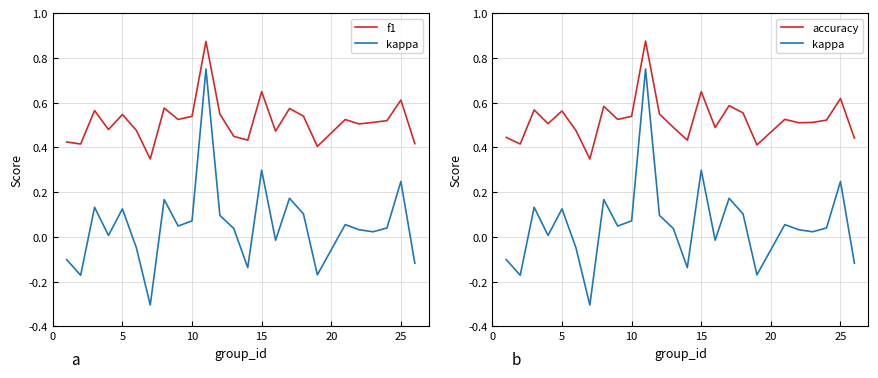

Reading left to right, what are all the values shown in this chart?

f1: 0.4	0.4	0.6	0.5	0.5	0.5	0.3	0.6	0.5	0.5	0.9	0.5	0.4	0.4	0.6	0.5	0.6	0.5	0.4	0.5	0.5	0.5	0.5	0.6	0.4
kappa: -0.1	-0.2	0.1	0.0	0.1	-0.0	-0.3	0.2	0.0	0.1	0.8	0.1	0.0	-0.1	0.3	-0.0	0.2	0.1	-0.2	0.1	0.0	0.0	0.0	0.2	-0.1
accuracy: 0.4	0.4	0.6	0.5	0.6	0.5	0.3	0.6	0.5	0.5	0.9	0.5	0.5	0.4	0.6	0.5	0.6	0.6	0.4	0.5	0.5	0.5	0.5	0.6	0.4